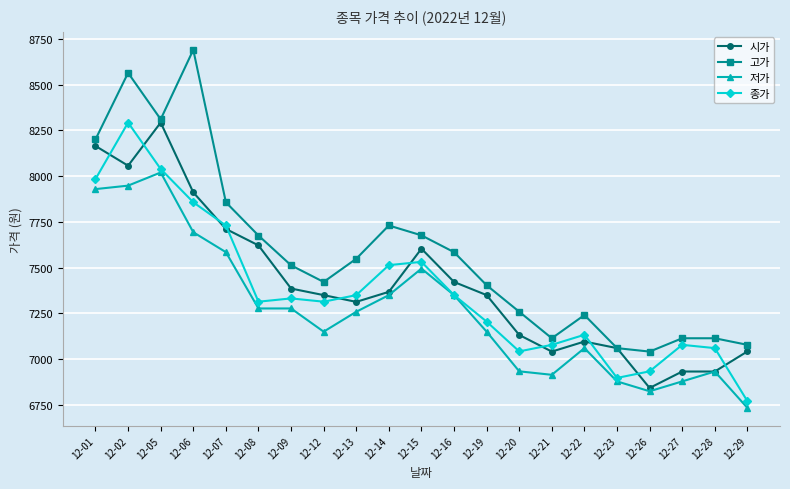

In 종가, how many points are lower than both neighbors (excluding endpoints)?

4